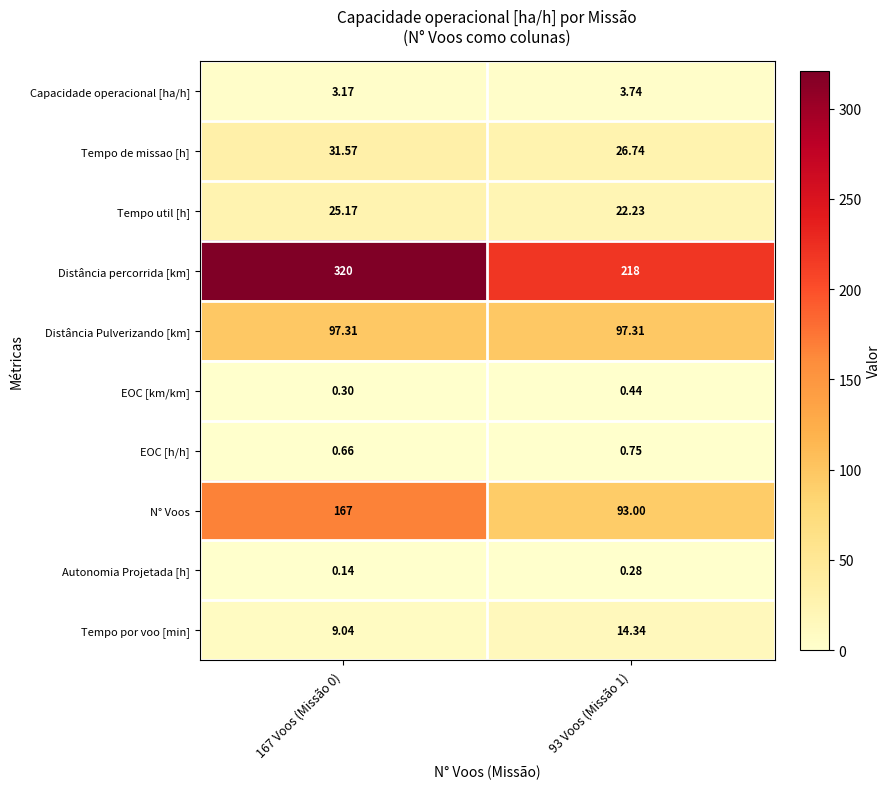

Which series has the widest spread of values?

Distância percorrida [km]